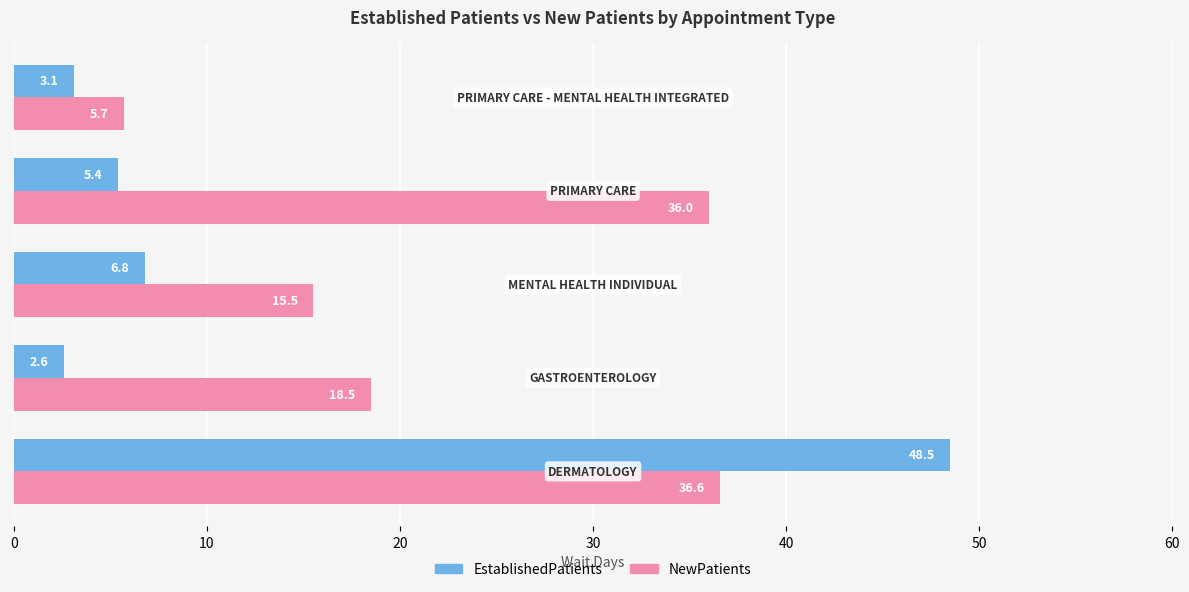

Which series has the widest spread of values?

EstablishedPatients